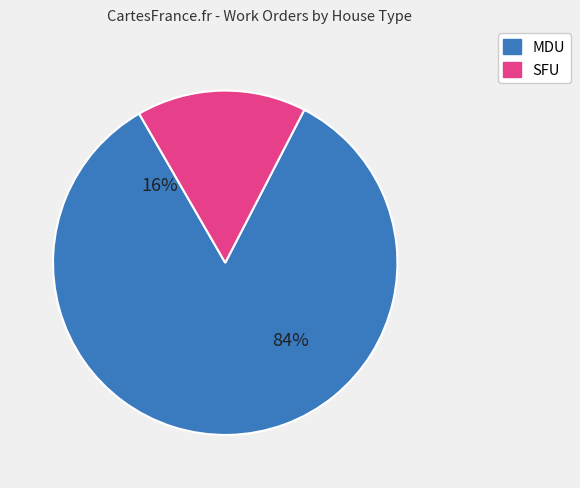

Count the number of slices in the pie.

2